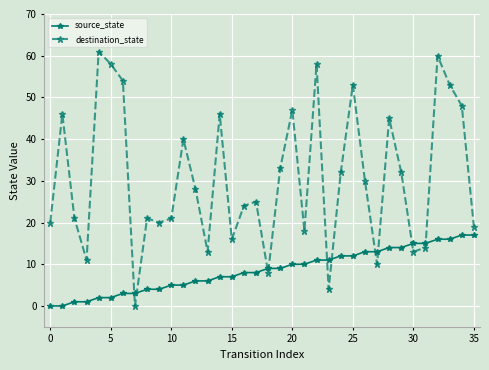

What is the maximum value shown in the chart?

61